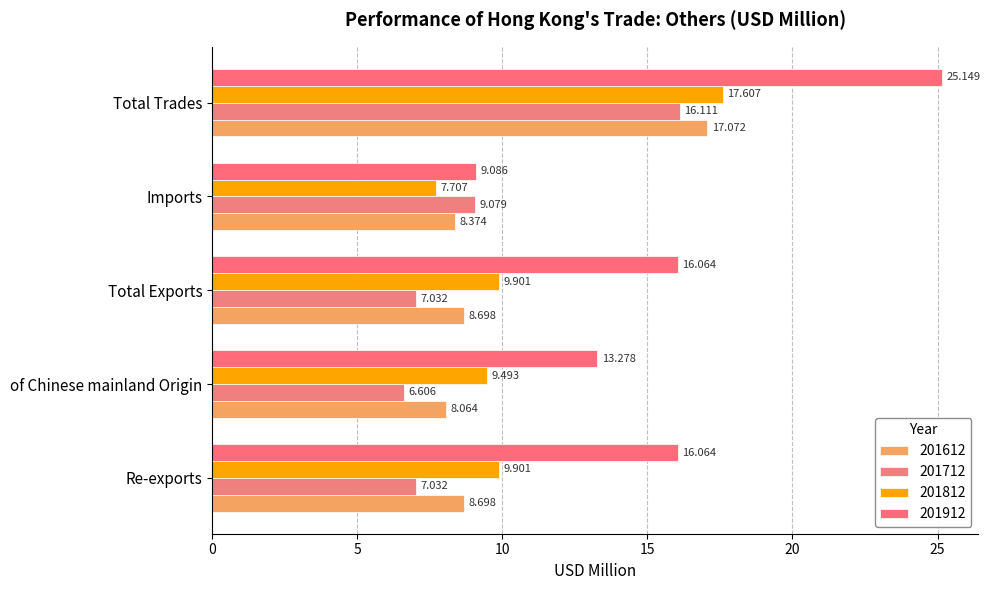

Is it true that 201712 equals 10.7 at of Chinese mainland Origin?

False